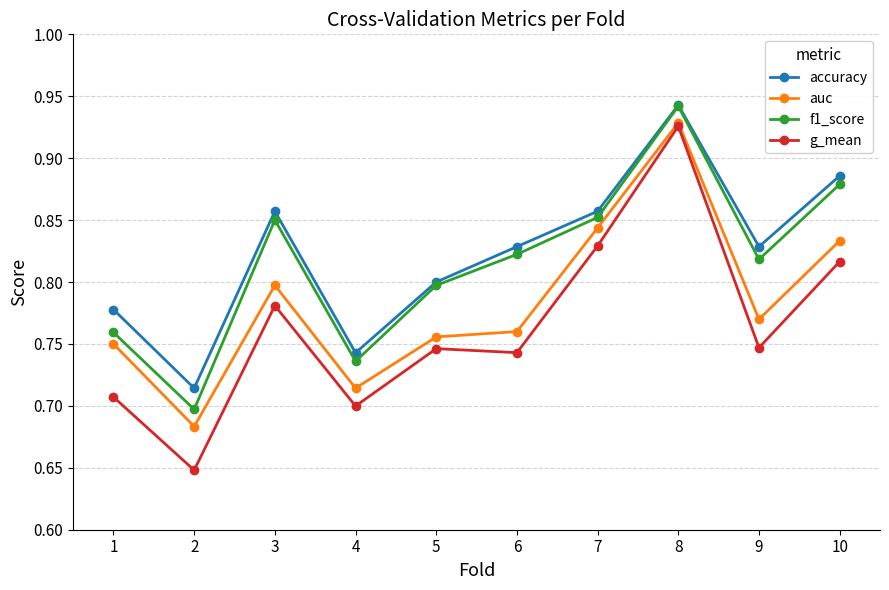

True or false: g_mean has a value of 1.2 at 7.

False